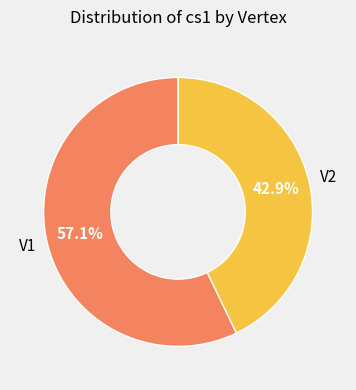

Is there a majority slice in this chart?

Yes